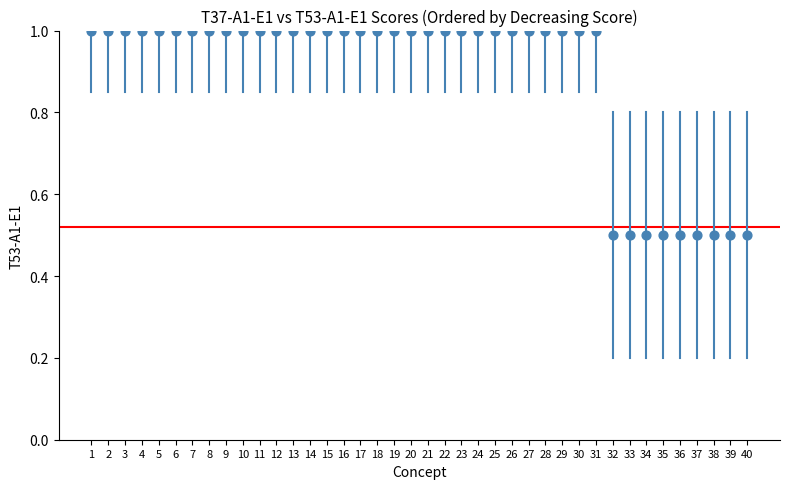

What is the range of Y values (max minus min)?

0.5